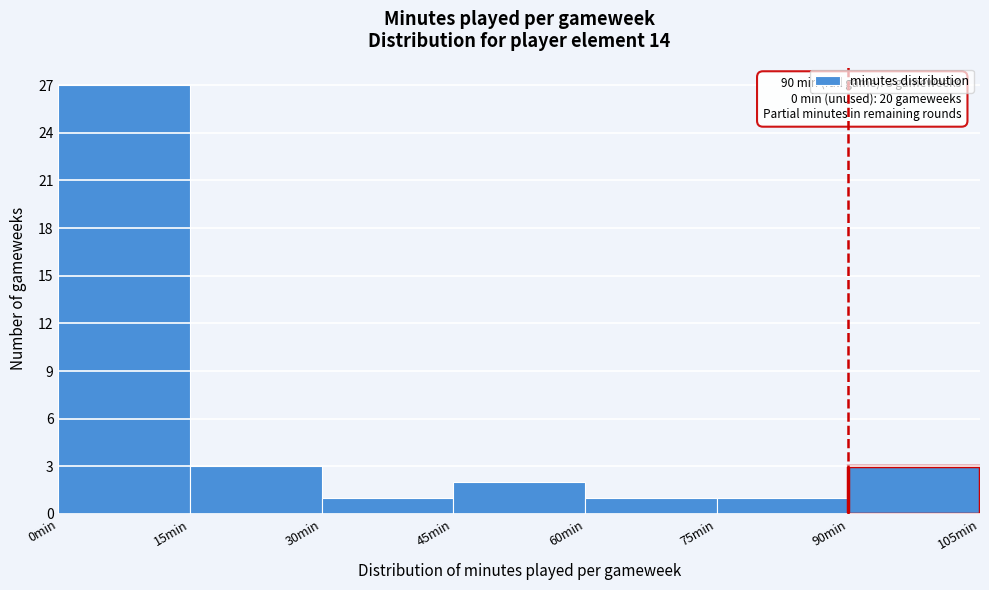

Over which range of the x-axis is the bar tallest?

0 to 15